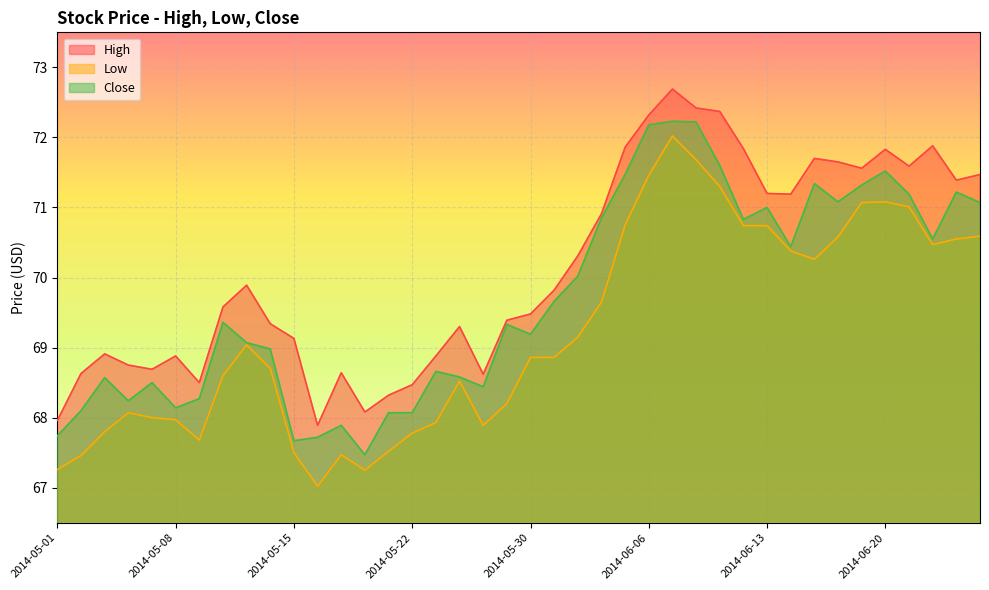

Read the Close value at 2014-06-24.

70.6